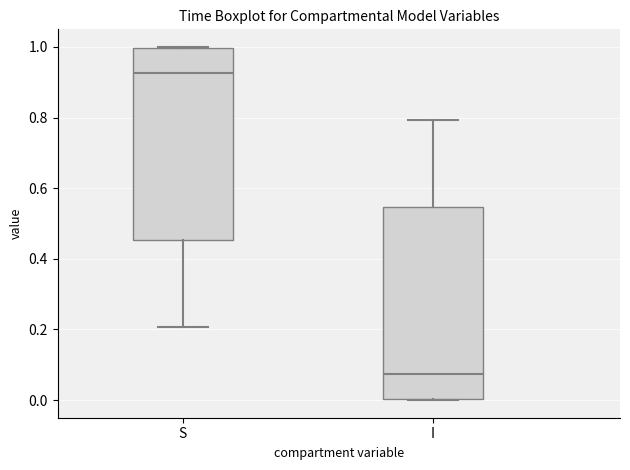

Reading left to right, transcribe this box plot: for each box, give where its median line is, the range the box spans, and where its two whiskers end, as read against the y-axis. The values are not printed on the chart, so give them approximately, as read against the axis.

S: median 0.92, box 0.46 to 1.00, whiskers 0.20 to 1.00
I: median 0.08, box 0.00 to 0.54, whiskers 0.00 to 0.80